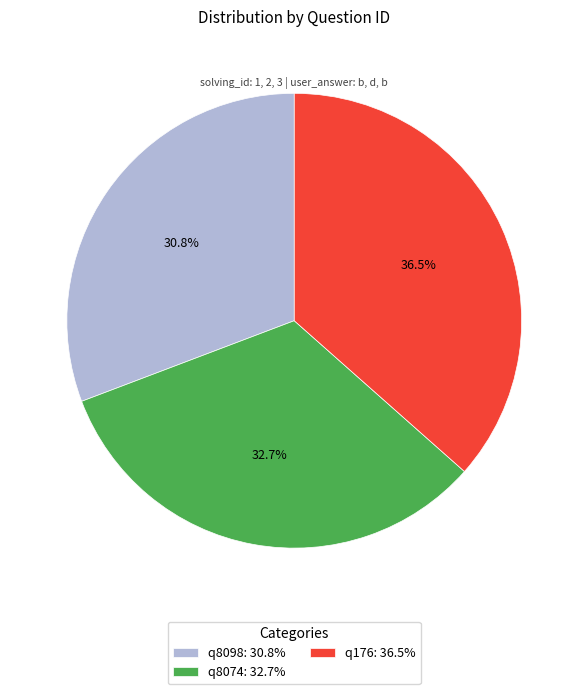

To the nearest percent, what percentage of the pie is q8098?

31%